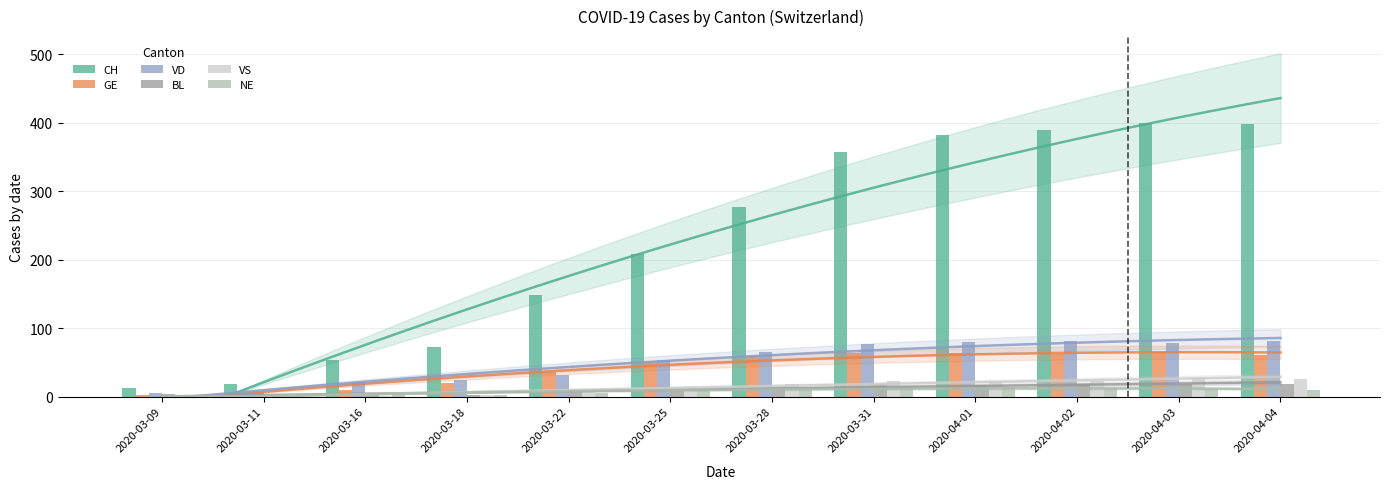

What is the difference between the maximum and minimum values in the VD series?

76